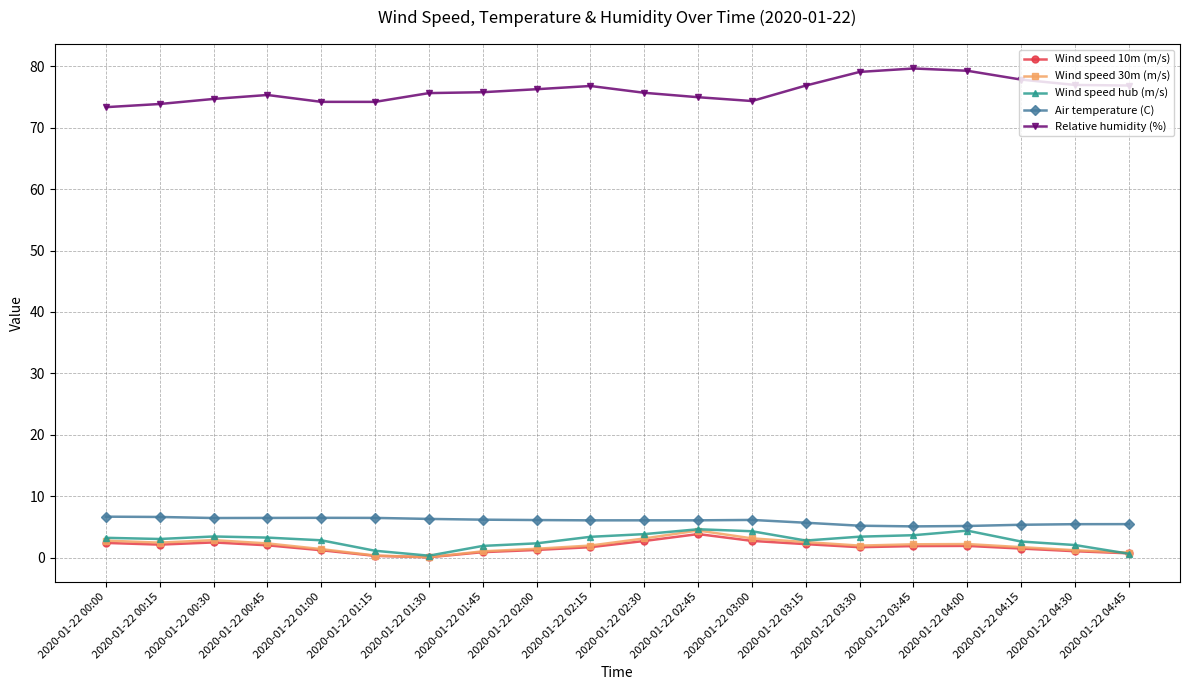

How many lines are shown in the chart?

5